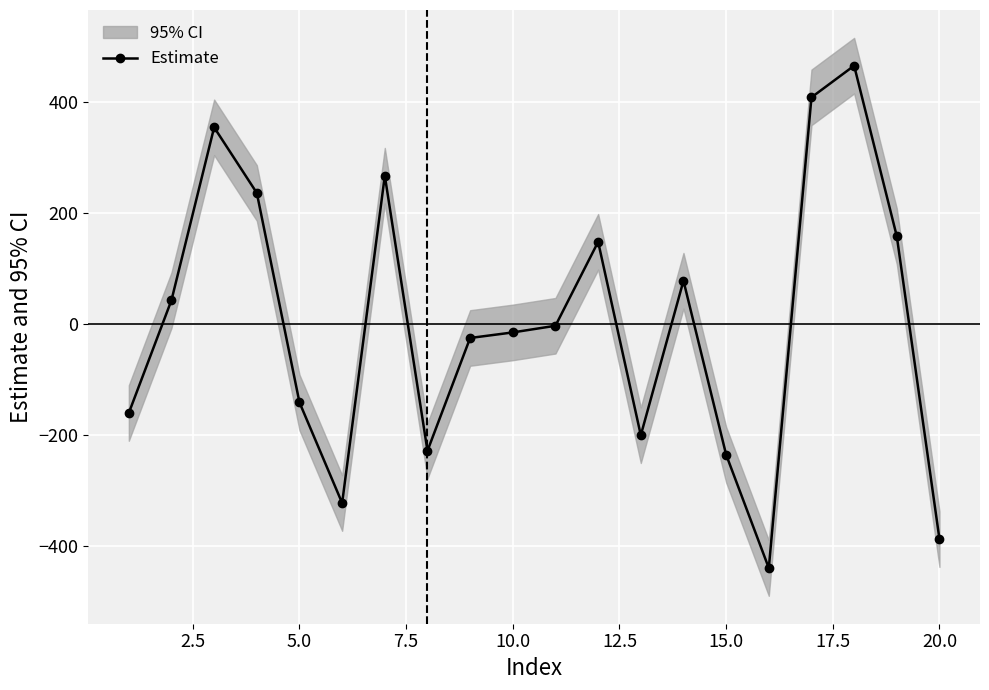

True or false: Estimate has more than 2 interior local peaks.

True